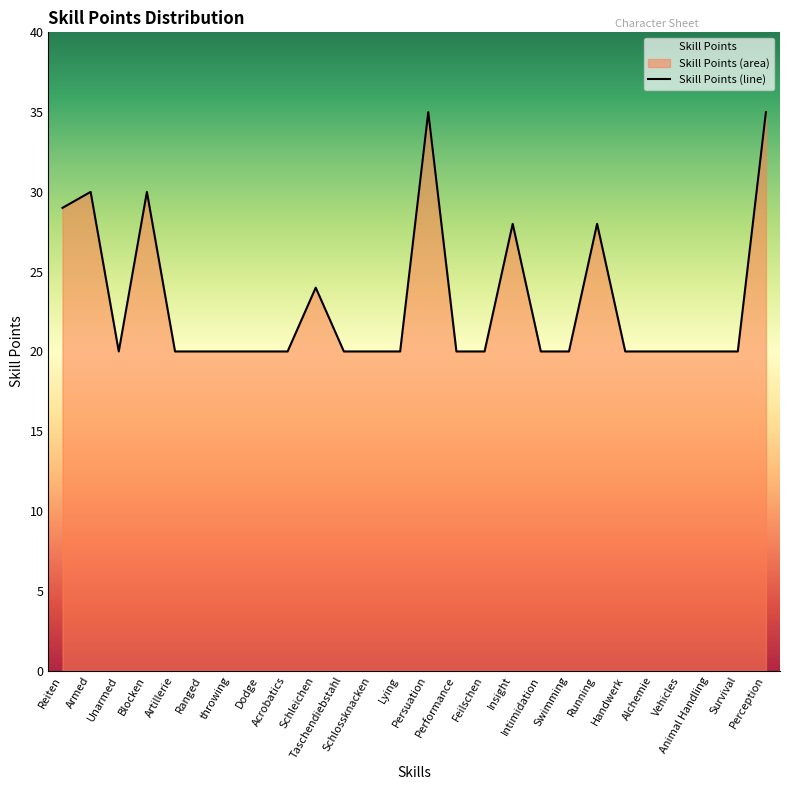

Reading left to right, transcribe all the data shown in this chart.

29	30	20	30	20	20	20	20	20	24	20	20	20	35	20	20	28	20	20	28	20	20	20	20	20	35